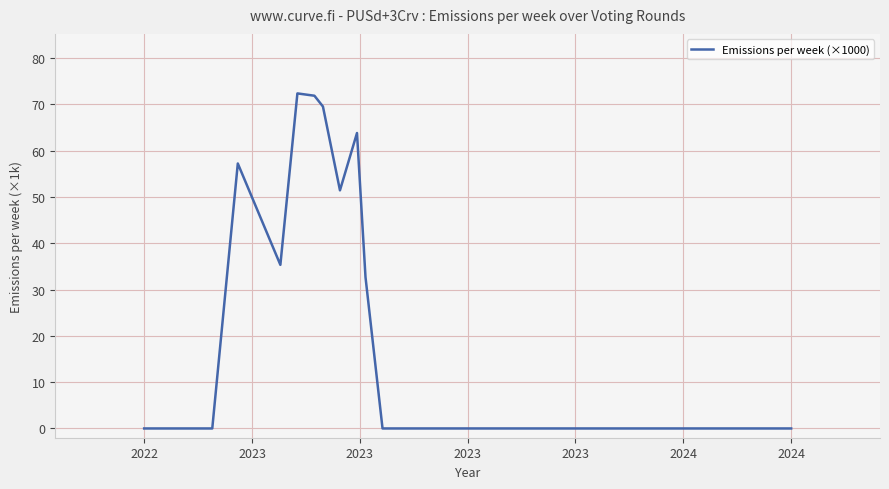

What is the maximum value shown in the chart?

72.3